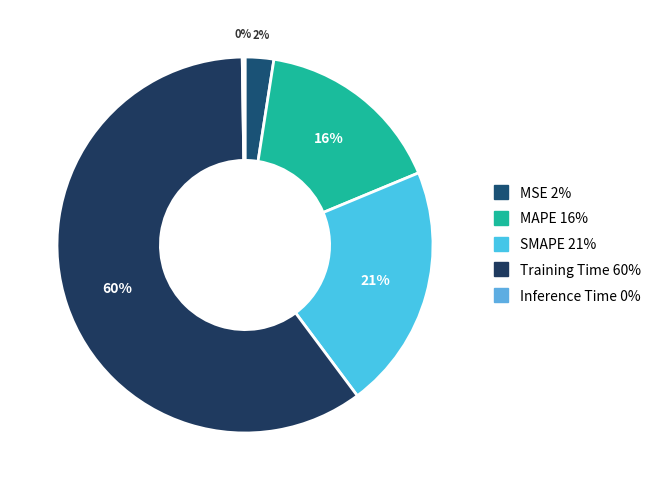

Is it true that MSE is 2% of the pie?

True